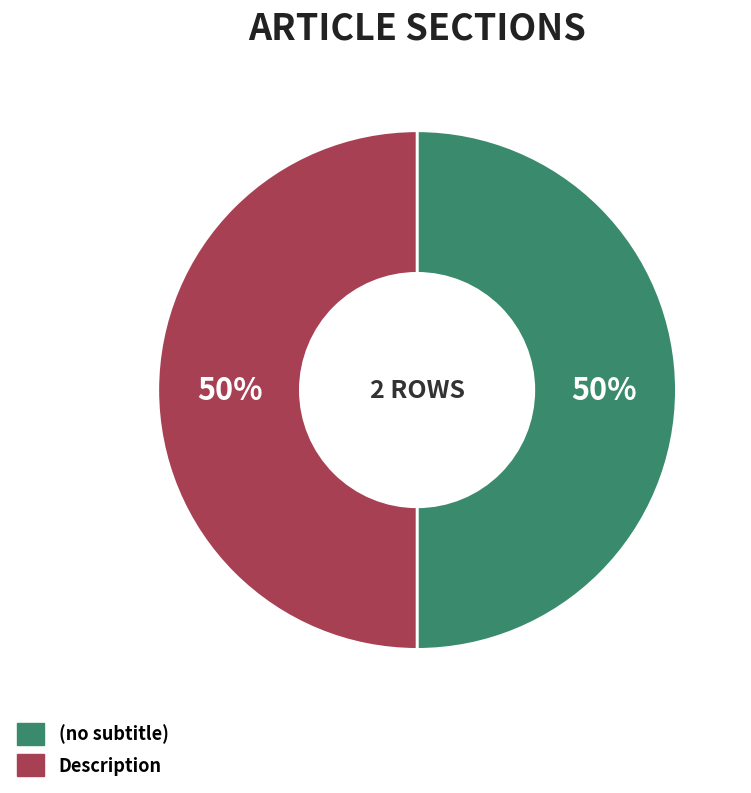

How many segments does this pie chart have?

2